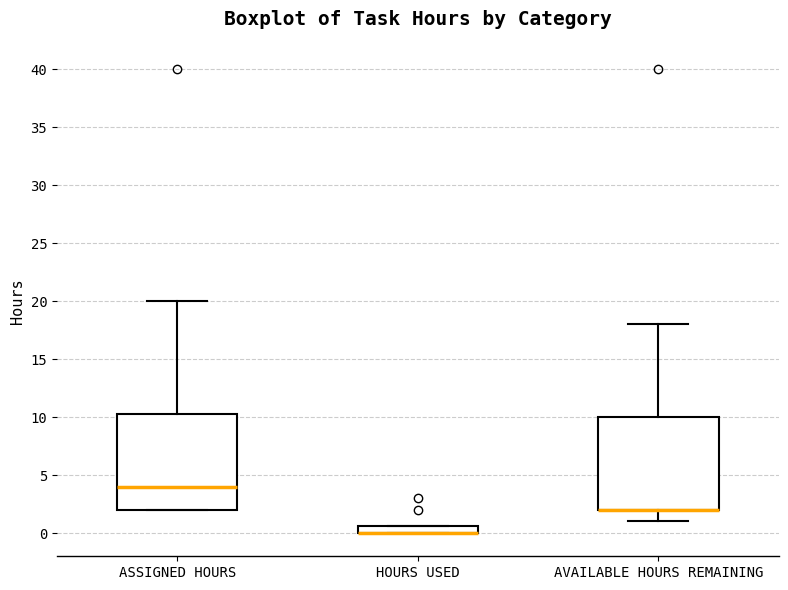

Where is the upper edge of the box for ASSIGNED HOURS on the y-axis? The values are not printed on the chart, so give them approximately, as read against the axis.

10.5